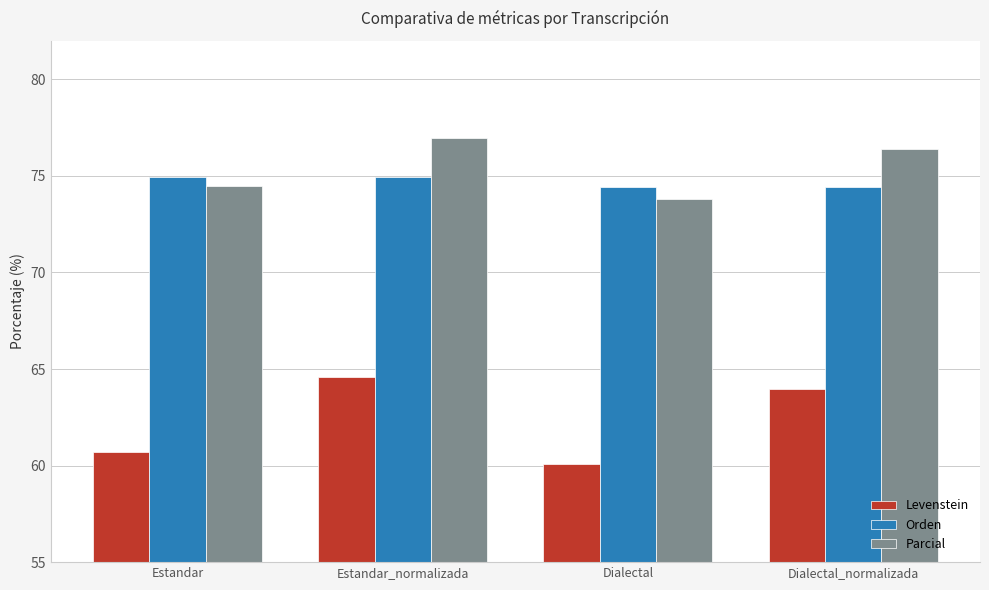

What is the smallest value displayed?

60.1